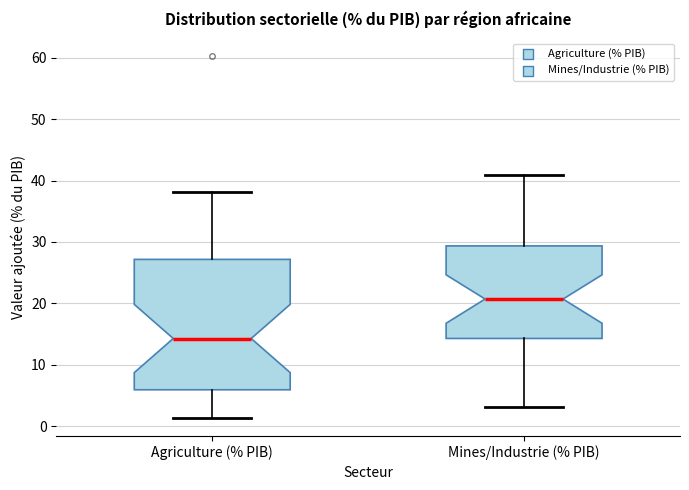

Reading left to right, transcribe this box plot: for each box, give where its median line is, the range the box spans, and where its two whiskers end, as read against the y-axis. The values are not printed on the chart, so give them approximately, as read against the axis.

Agriculture (% PIB): median 14, box 6 to 27, whiskers 1 to 38
Mines/Industrie (% PIB): median 21, box 14 to 29, whiskers 3 to 41